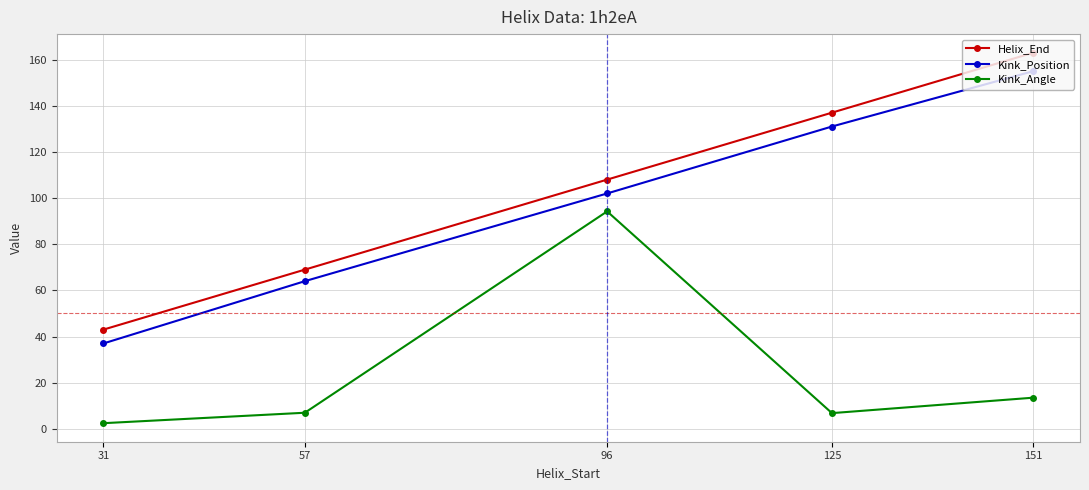

The Kink_Position series shows 23.6 at 57. True or false?

False